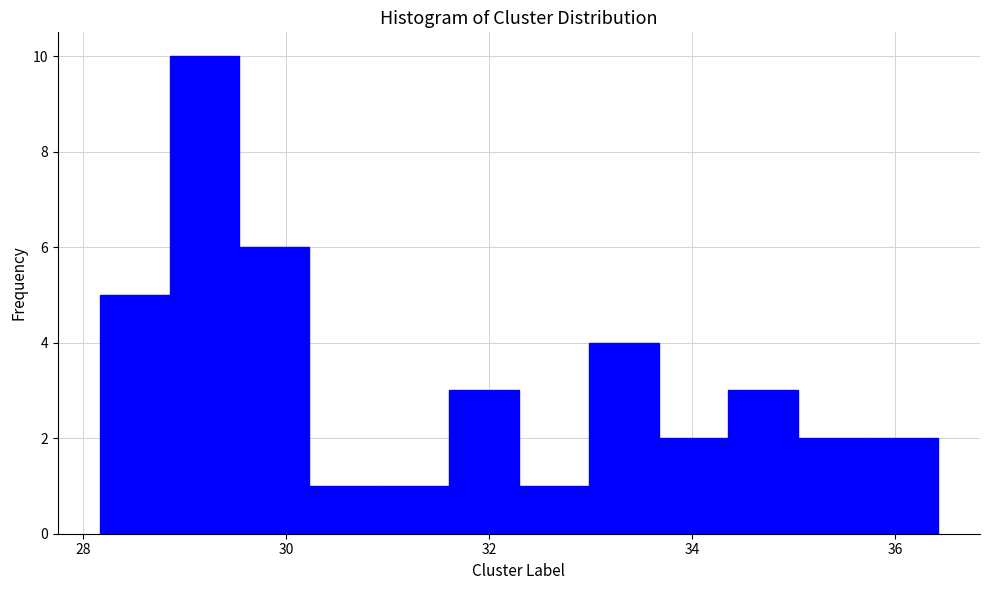

Around what value on the x-axis is the tallest bar? Give the approximate position of its centre, as read against the axis.

29.2